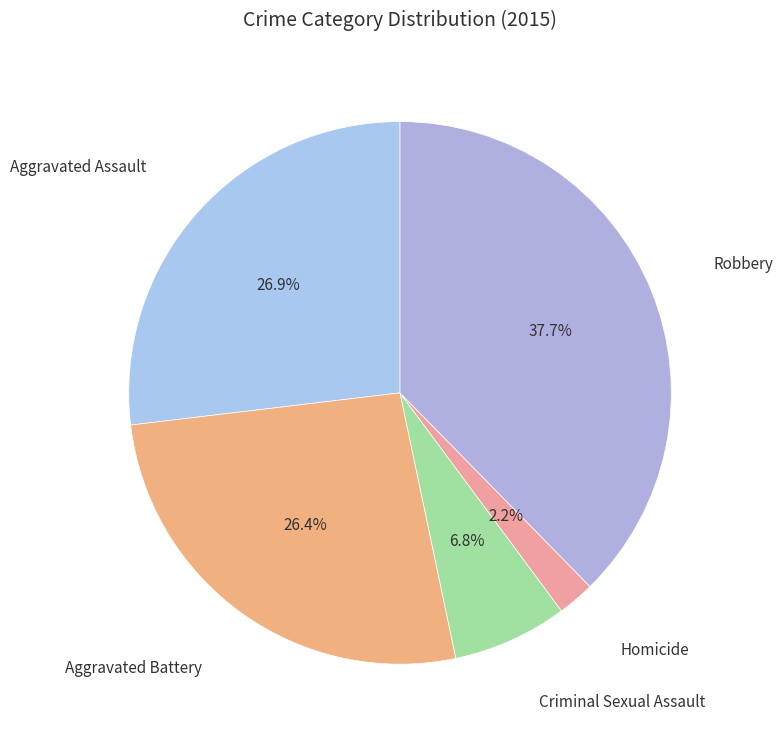

What is the ratio of the value at Homicide to the value at Criminal Sexual Assault?

0.3